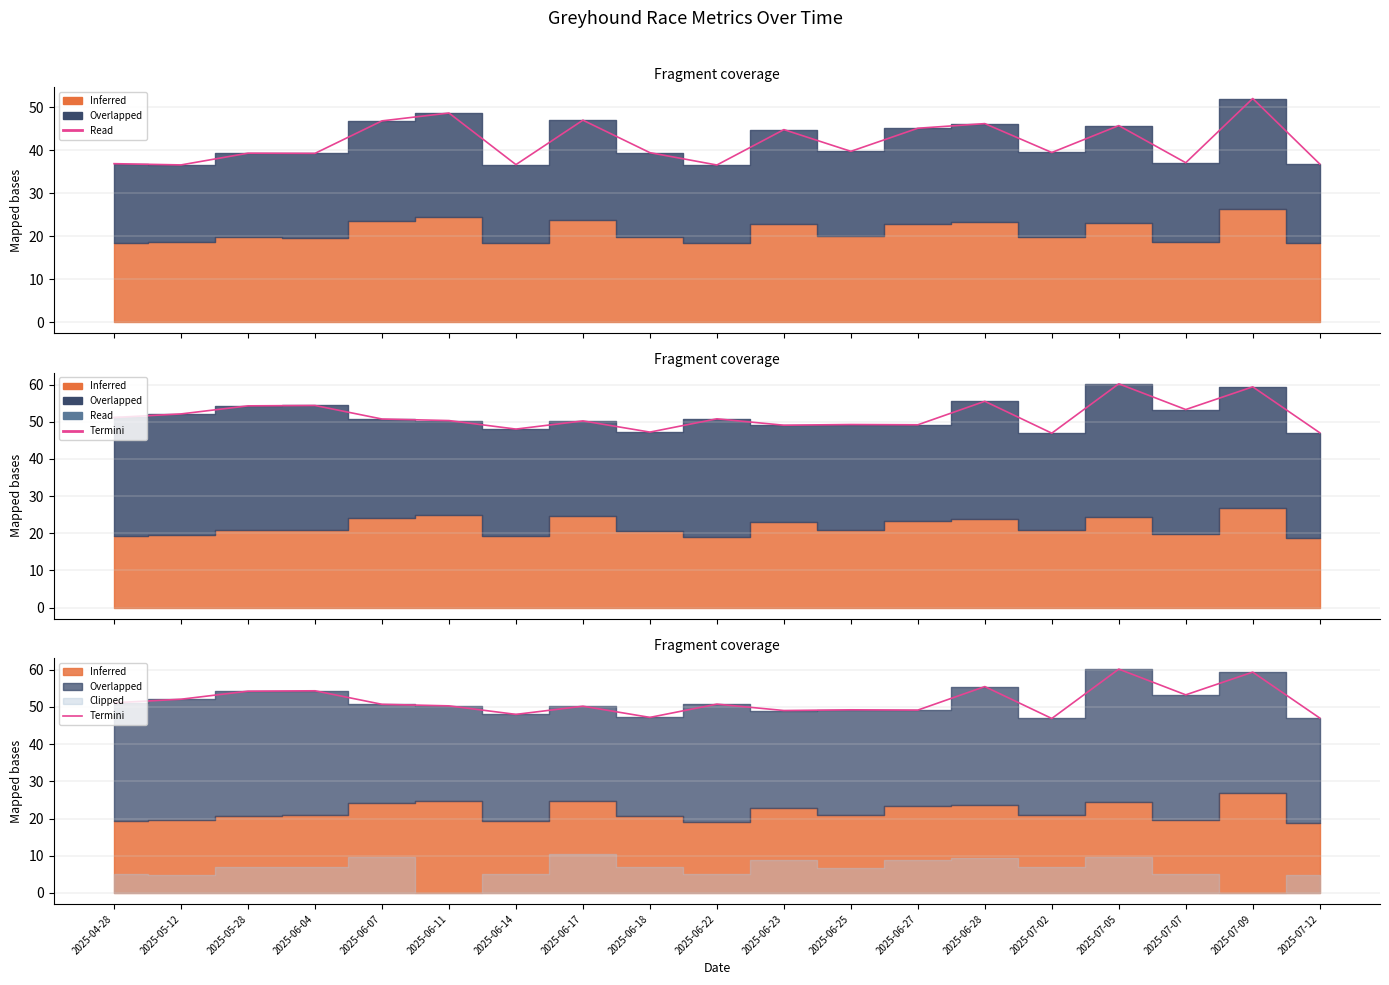

Read the Termini value at 2025-05-28.

54.3